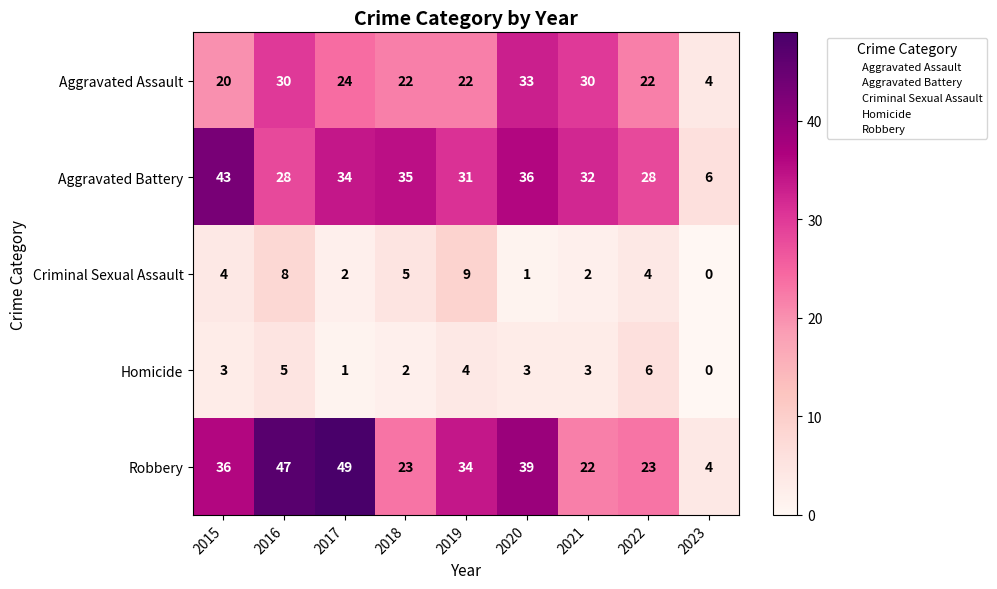

The value of Aggravated Battery at 2018 is 48. True or false?

False